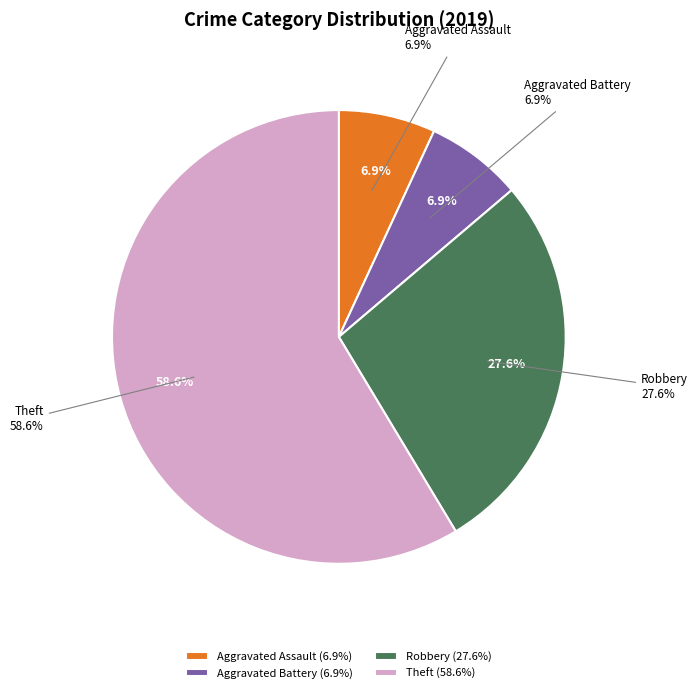

Is Aggravated Battery the majority of the pie?

No